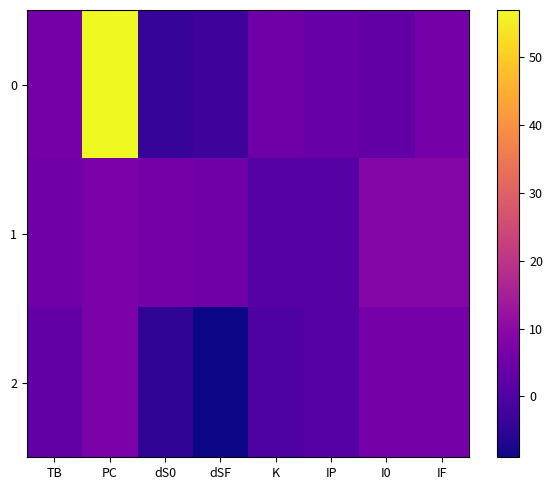

Which category has the highest value across all series?

PC